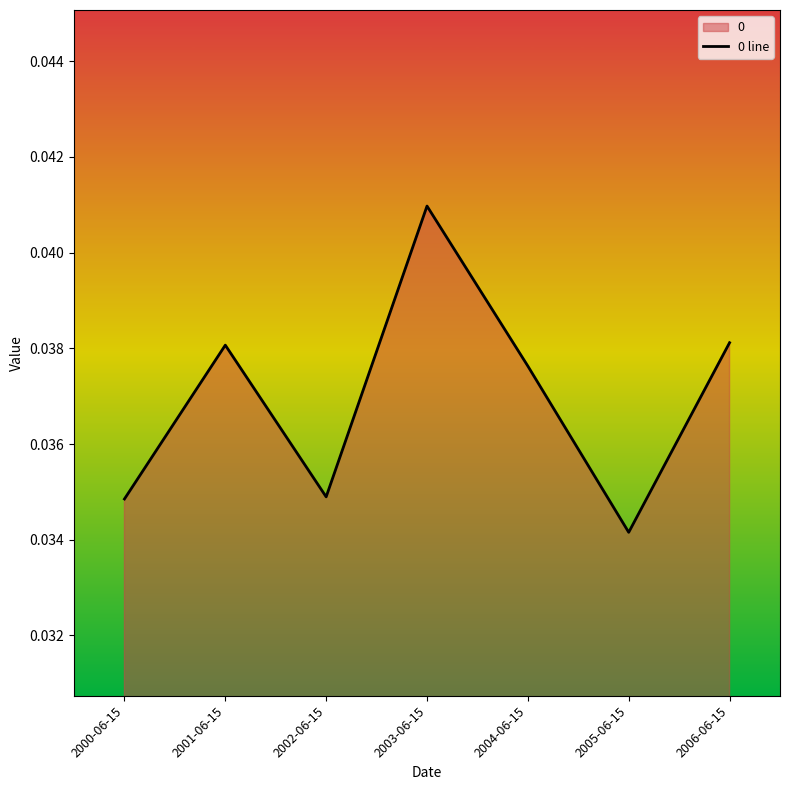

Rank the categories by value from lowest to highest.

2005-06-15, 2000-06-15, 2002-06-15, 2004-06-15, 2001-06-15, 2006-06-15, 2003-06-15